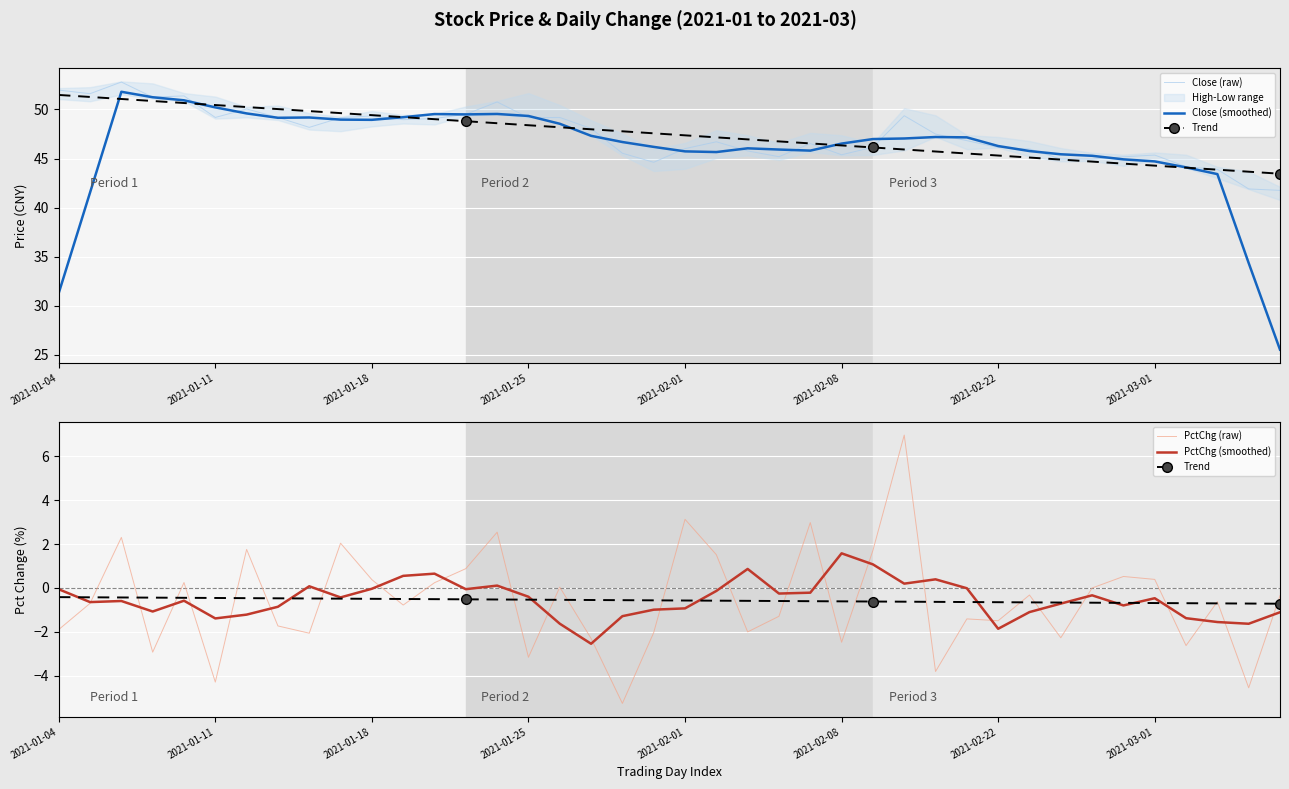

What are all the series names shown in the legend?

Close (raw), Close (smoothed), Trend, PctChg (raw), PctChg (smoothed)